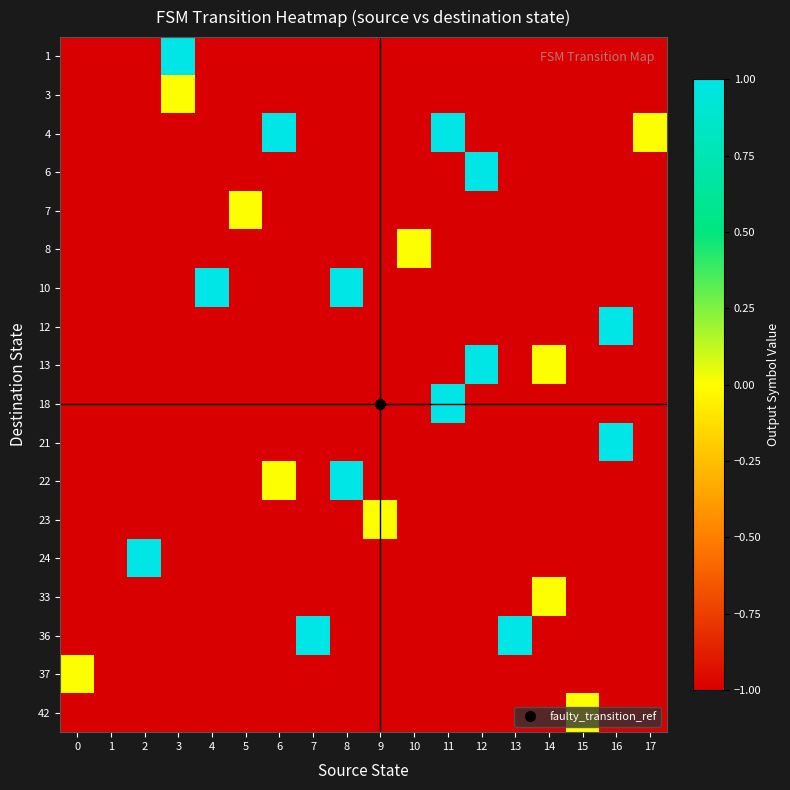

Reading left to right, extract all data points from this chart.

1: 0=-1	1=-1	2=-1	3=1	4=-1	5=-1	6=-1	7=-1	8=-1	9=-1	10=-1	11=-1	12=-1	13=-1	14=-1	15=-1	16=-1	17=-1
3: 0=-1	1=-1	2=-1	3=0	4=-1	5=-1	6=-1	7=-1	8=-1	9=-1	10=-1	11=-1	12=-1	13=-1	14=-1	15=-1	16=-1	17=-1
4: 0=-1	1=-1	2=-1	3=-1	4=-1	5=-1	6=1	7=-1	8=-1	9=-1	10=-1	11=1	12=-1	13=-1	14=-1	15=-1	16=-1	17=0
6: 0=-1	1=-1	2=-1	3=-1	4=-1	5=-1	6=-1	7=-1	8=-1	9=-1	10=-1	11=-1	12=1	13=-1	14=-1	15=-1	16=-1	17=-1
7: 0=-1	1=-1	2=-1	3=-1	4=-1	5=0	6=-1	7=-1	8=-1	9=-1	10=-1	11=-1	12=-1	13=-1	14=-1	15=-1	16=-1	17=-1
8: 0=-1	1=-1	2=-1	3=-1	4=-1	5=-1	6=-1	7=-1	8=-1	9=-1	10=0	11=-1	12=-1	13=-1	14=-1	15=-1	16=-1	17=-1
10: 0=-1	1=-1	2=-1	3=-1	4=1	5=-1	6=-1	7=-1	8=1	9=-1	10=-1	11=-1	12=-1	13=-1	14=-1	15=-1	16=-1	17=-1
12: 0=-1	1=-1	2=-1	3=-1	4=-1	5=-1	6=-1	7=-1	8=-1	9=-1	10=-1	11=-1	12=-1	13=-1	14=-1	15=-1	16=1	17=-1
13: 0=-1	1=-1	2=-1	3=-1	4=-1	5=-1	6=-1	7=-1	8=-1	9=-1	10=-1	11=-1	12=1	13=-1	14=0	15=-1	16=-1	17=-1
18: 0=-1	1=-1	2=-1	3=-1	4=-1	5=-1	6=-1	7=-1	8=-1	9=-1	10=-1	11=1	12=-1	13=-1	14=-1	15=-1	16=-1	17=-1
21: 0=-1	1=-1	2=-1	3=-1	4=-1	5=-1	6=-1	7=-1	8=-1	9=-1	10=-1	11=-1	12=-1	13=-1	14=-1	15=-1	16=1	17=-1
22: 0=-1	1=-1	2=-1	3=-1	4=-1	5=-1	6=0	7=-1	8=1	9=-1	10=-1	11=-1	12=-1	13=-1	14=-1	15=-1	16=-1	17=-1
23: 0=-1	1=-1	2=-1	3=-1	4=-1	5=-1	6=-1	7=-1	8=-1	9=0	10=-1	11=-1	12=-1	13=-1	14=-1	15=-1	16=-1	17=-1
24: 0=-1	1=-1	2=1	3=-1	4=-1	5=-1	6=-1	7=-1	8=-1	9=-1	10=-1	11=-1	12=-1	13=-1	14=-1	15=-1	16=-1	17=-1
33: 0=-1	1=-1	2=-1	3=-1	4=-1	5=-1	6=-1	7=-1	8=-1	9=-1	10=-1	11=-1	12=-1	13=-1	14=0	15=-1	16=-1	17=-1
36: 0=-1	1=-1	2=-1	3=-1	4=-1	5=-1	6=-1	7=1	8=-1	9=-1	10=-1	11=-1	12=-1	13=1	14=-1	15=-1	16=-1	17=-1
37: 0=0	1=-1	2=-1	3=-1	4=-1	5=-1	6=-1	7=-1	8=-1	9=-1	10=-1	11=-1	12=-1	13=-1	14=-1	15=-1	16=-1	17=-1
42: 0=-1	1=-1	2=-1	3=-1	4=-1	5=-1	6=-1	7=-1	8=-1	9=-1	10=-1	11=-1	12=-1	13=-1	14=-1	15=0	16=-1	17=-1